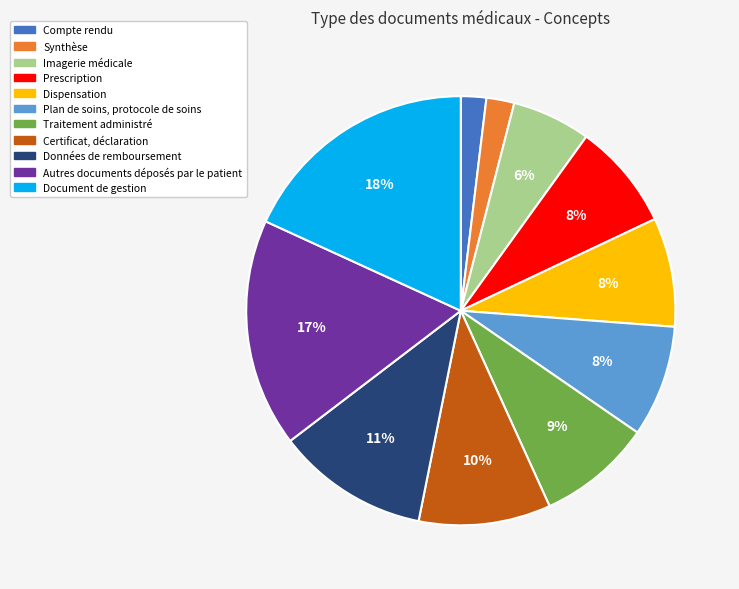

Which slice is the largest?

Document de gestion